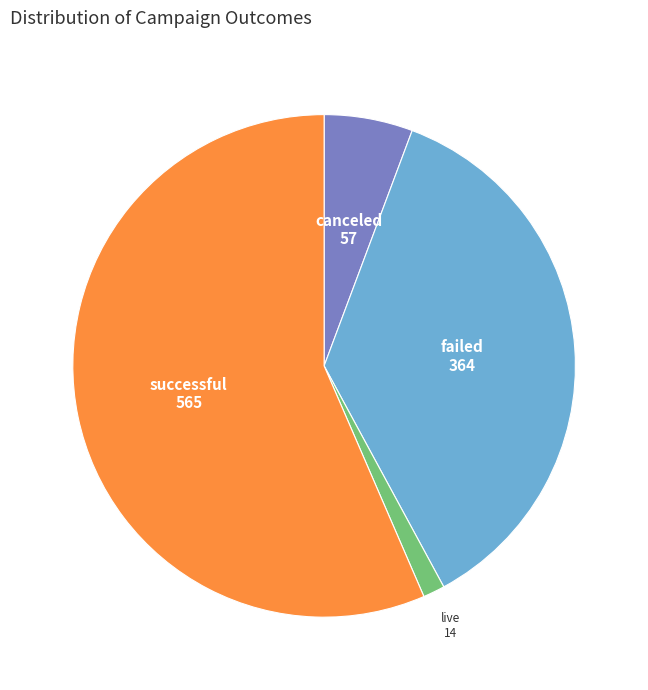

Do successful and failed together represent more than half of the pie?

Yes